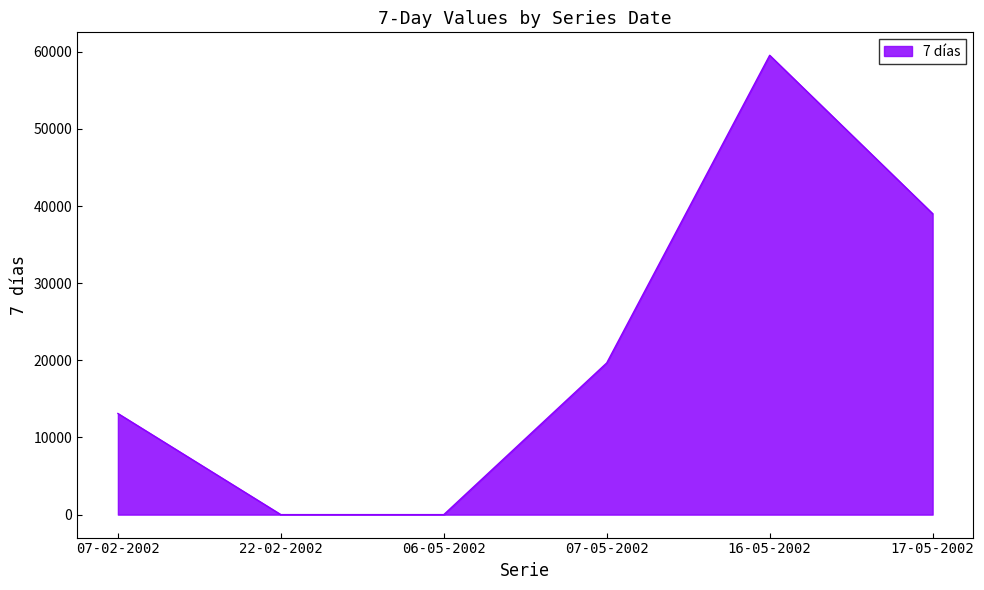

Is it true that the value at 17-05-2002 is 63083?

False